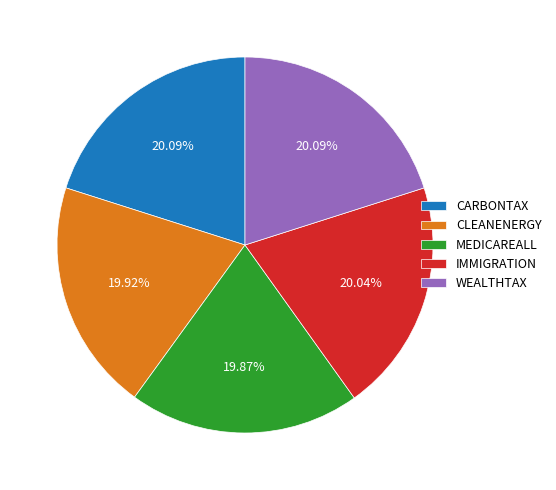

Do CLEANENERGY and WEALTHTAX together represent more than half of the pie?

No